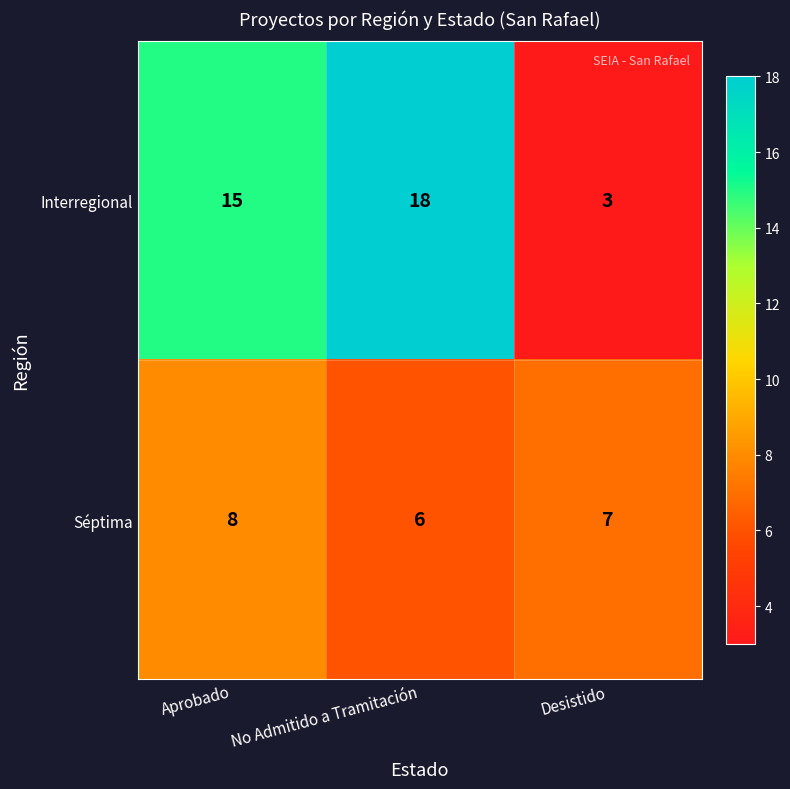

What is the total value across all series at Desistido?

10